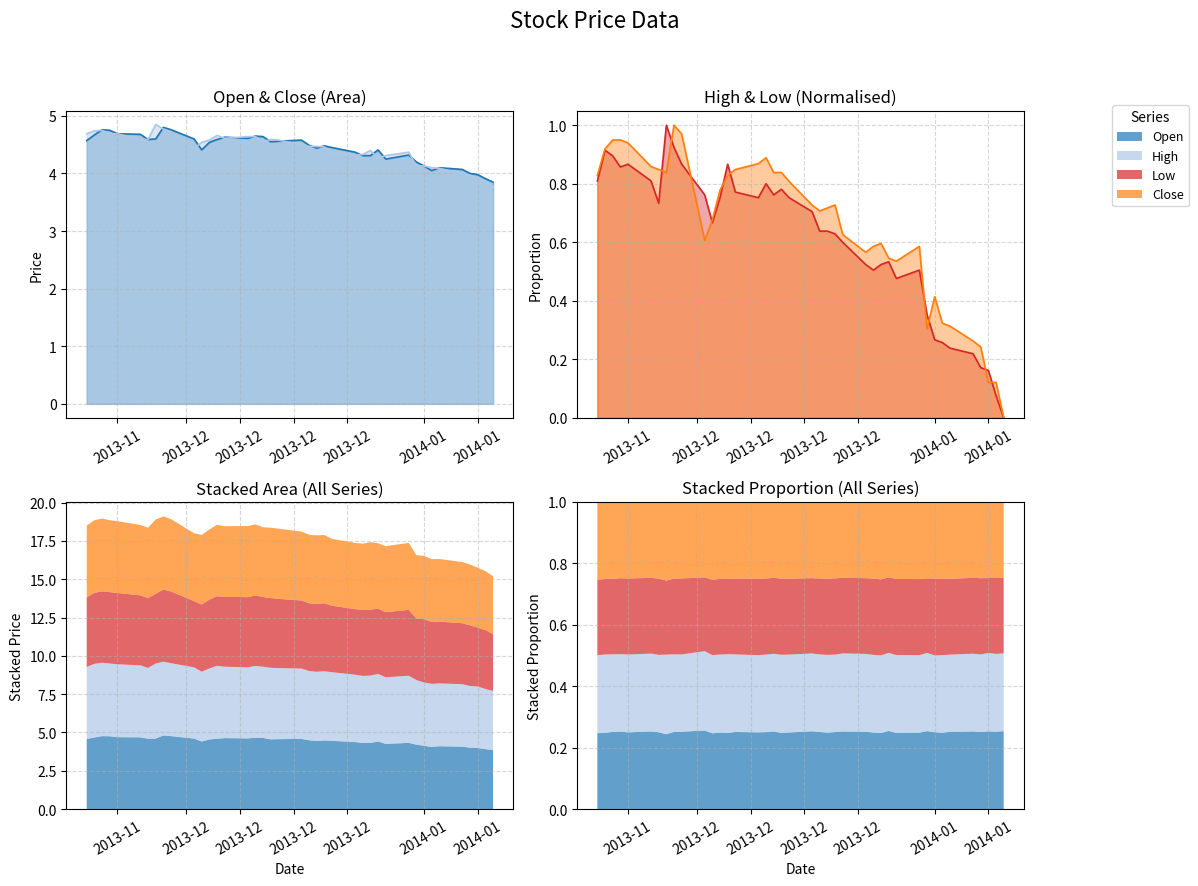

How many lines are shown in the chart?

4